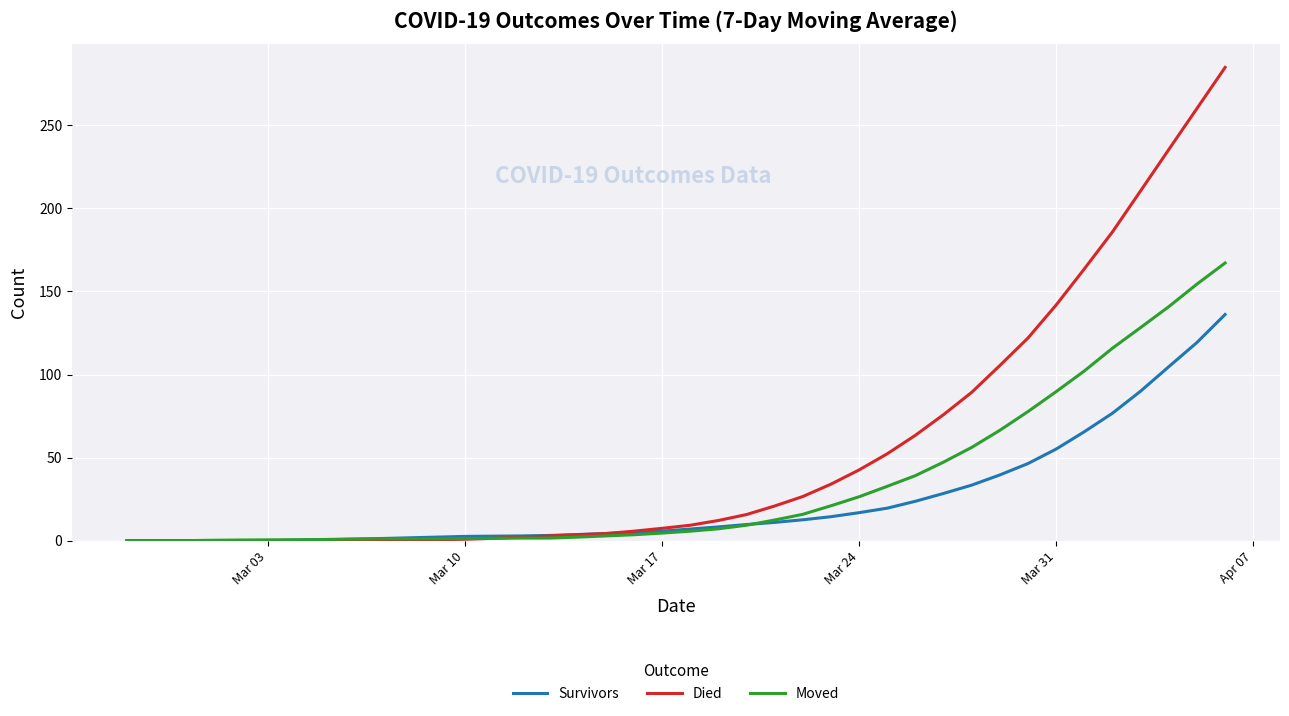

Which series has the largest range (max minus min)?

Died